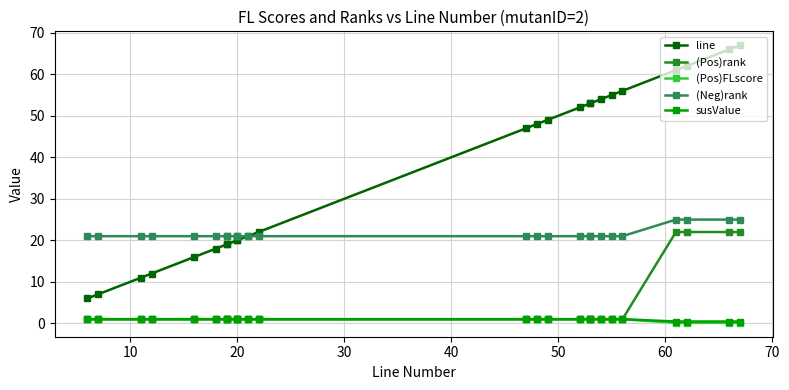

True or false: susValue has a value of 0.1 at 24.

False